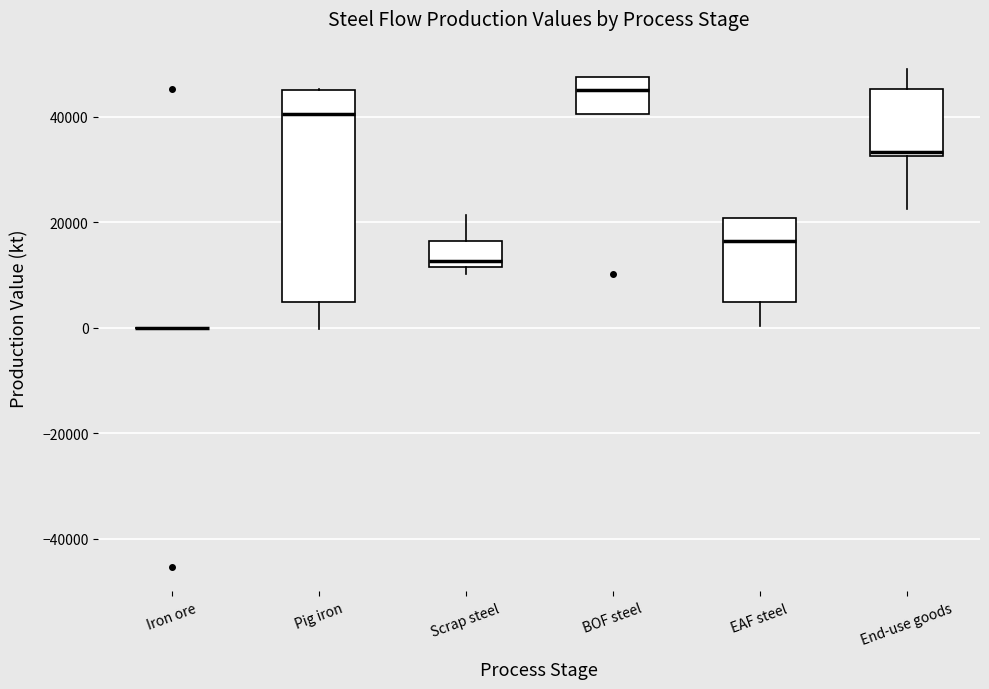

Which box is the tallest, from its lower edge to its upper edge?

Pig iron